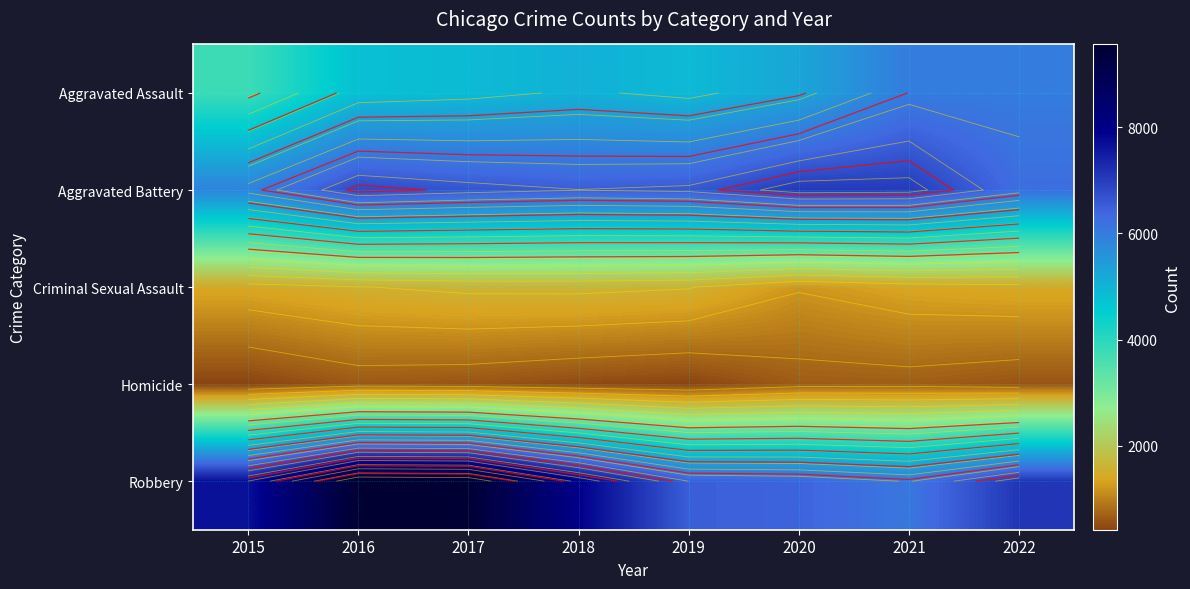

Which has a higher value, 2019 or 2016?

2019